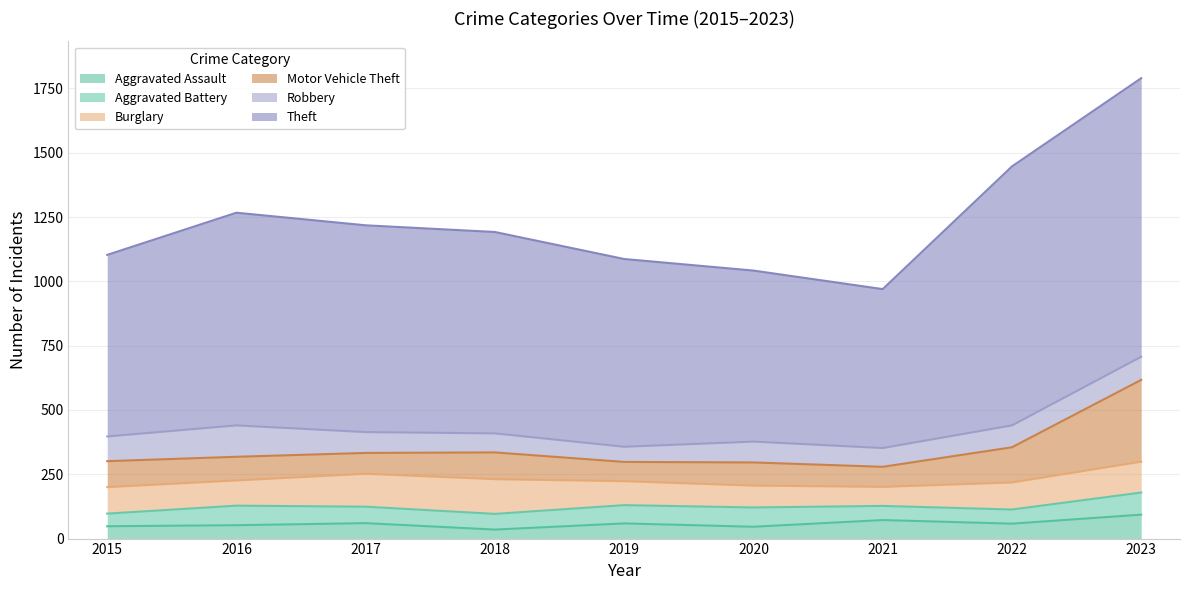

How many interior local valleys does the Robbery series have?

2